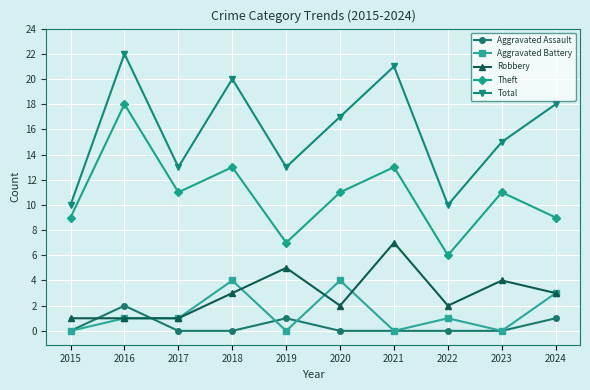

Reading left to right, list all the values displayed in this chart.

Aggravated Assault: 0	2	0	0	1	0	0	0	0	1
Aggravated Battery: 0	1	1	4	0	4	0	1	0	3
Robbery: 1	1	1	3	5	2	7	2	4	3
Theft: 9	18	11	13	7	11	13	6	11	9
Total: 10	22	13	20	13	17	21	10	15	18